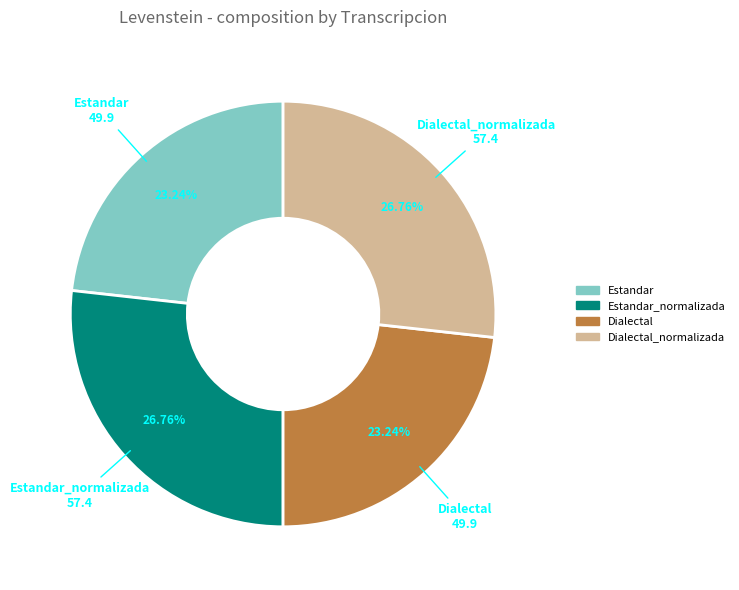

Is there any slice that represents more than half of the pie?

No